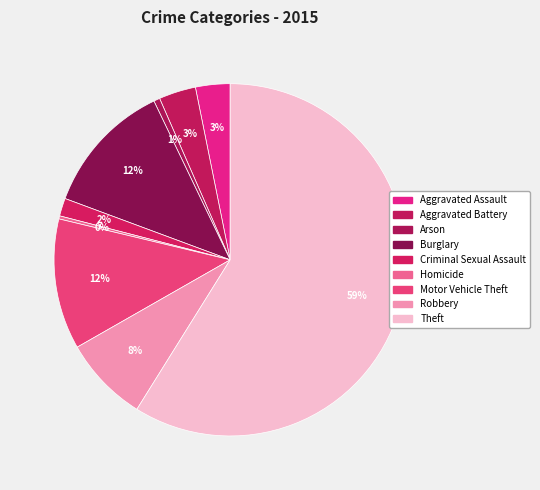

How many segments does this pie chart have?

9